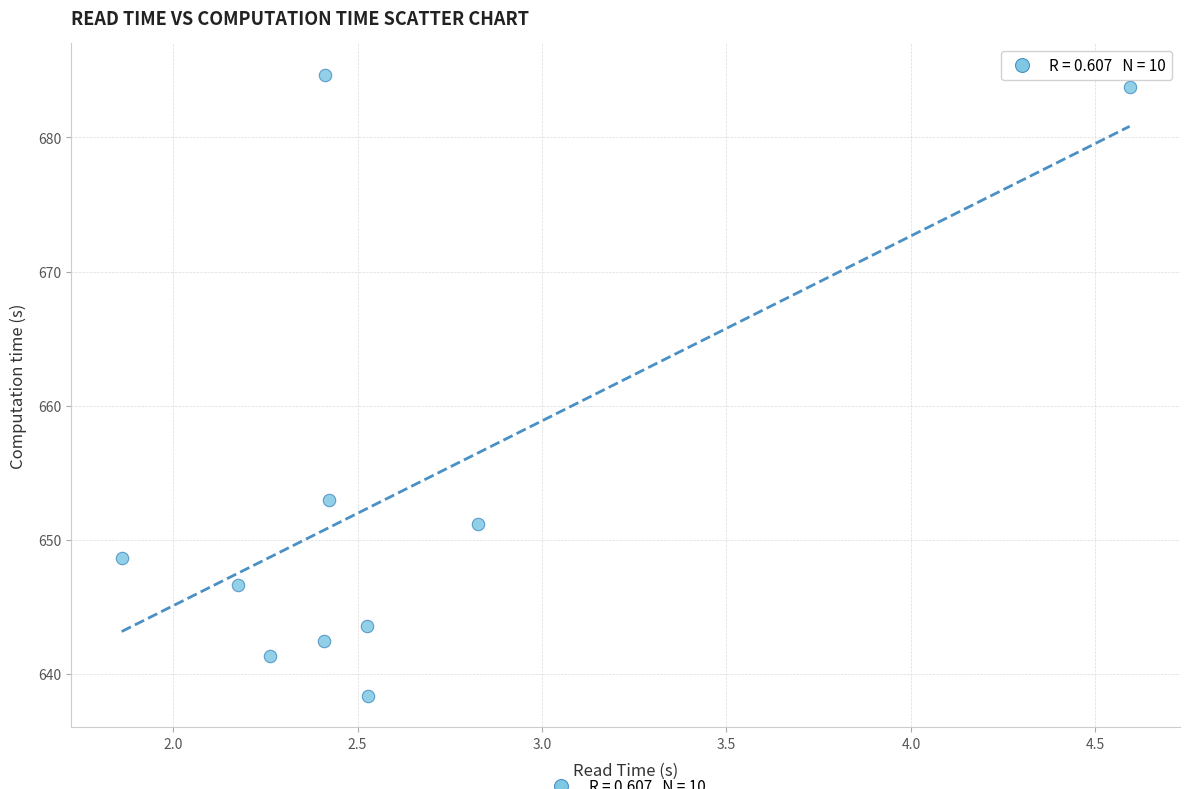

What is the range of X values (max minus min)?

2.7